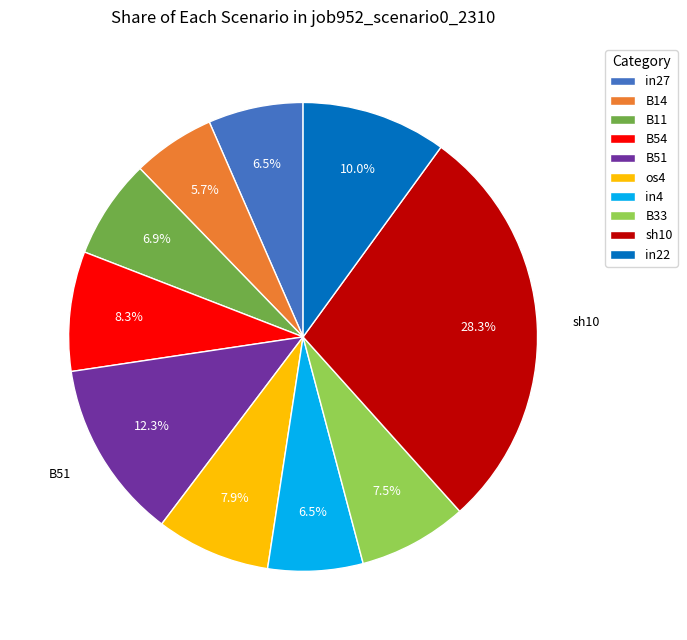

Which has a higher value, B14 or in4?

in4